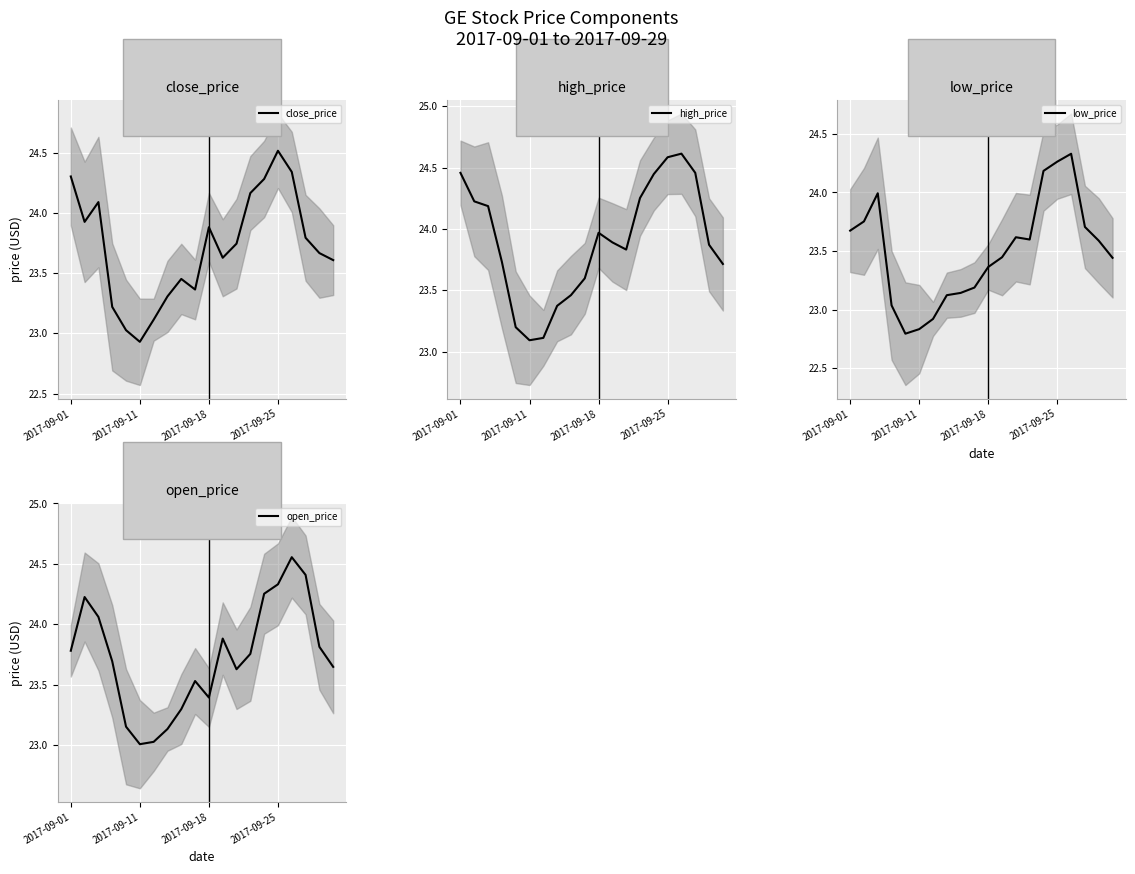

What is the difference between the second highest and minimum values in the close_price series?

1.4